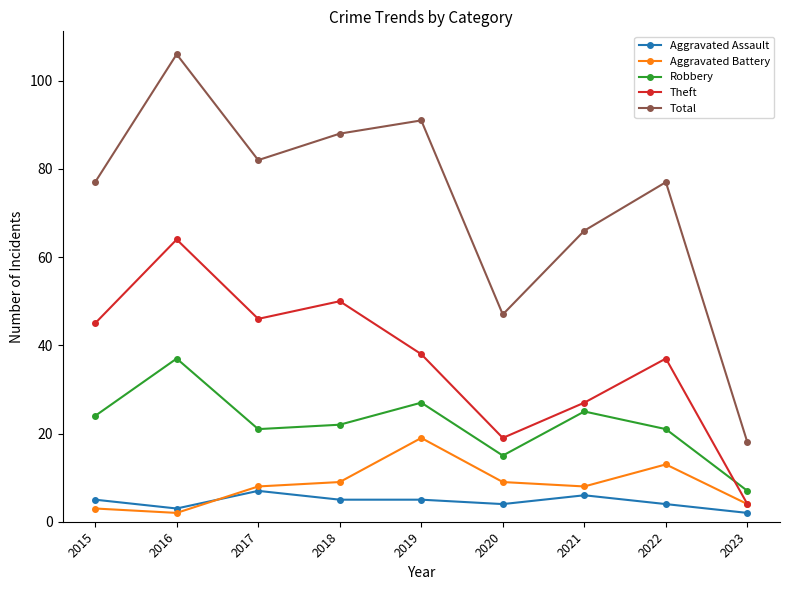

Count the number of data series in this chart.

5